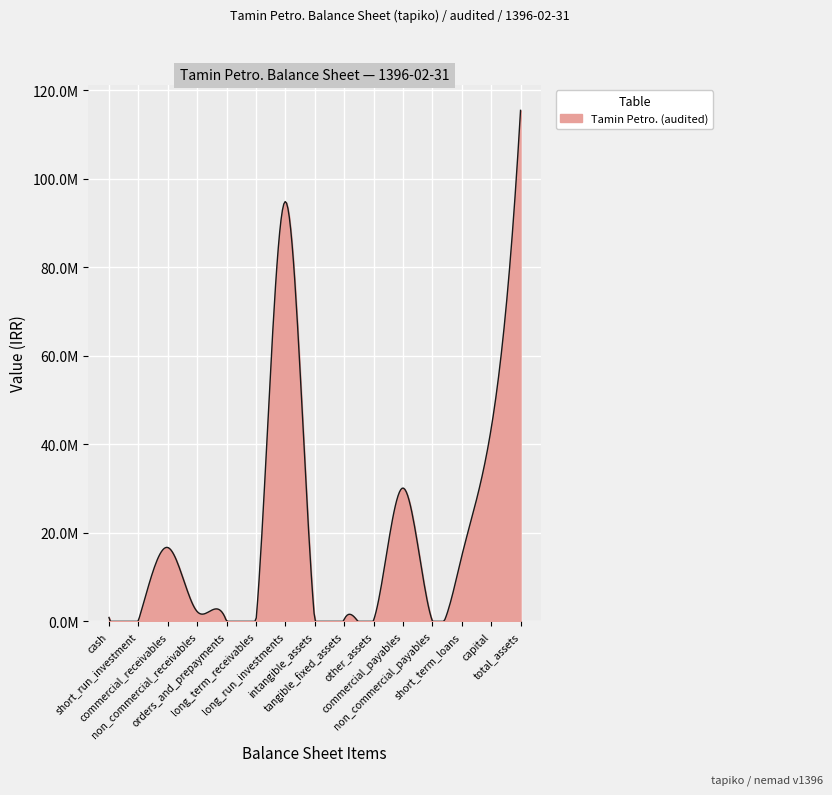

Does the chart display data point markers on the line(s)?

No